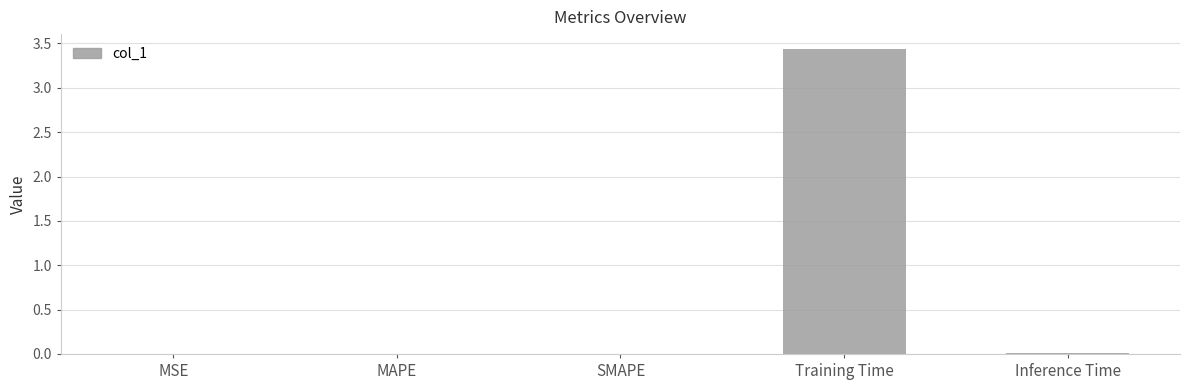

The value at Training Time is 4.6. True or false?

False